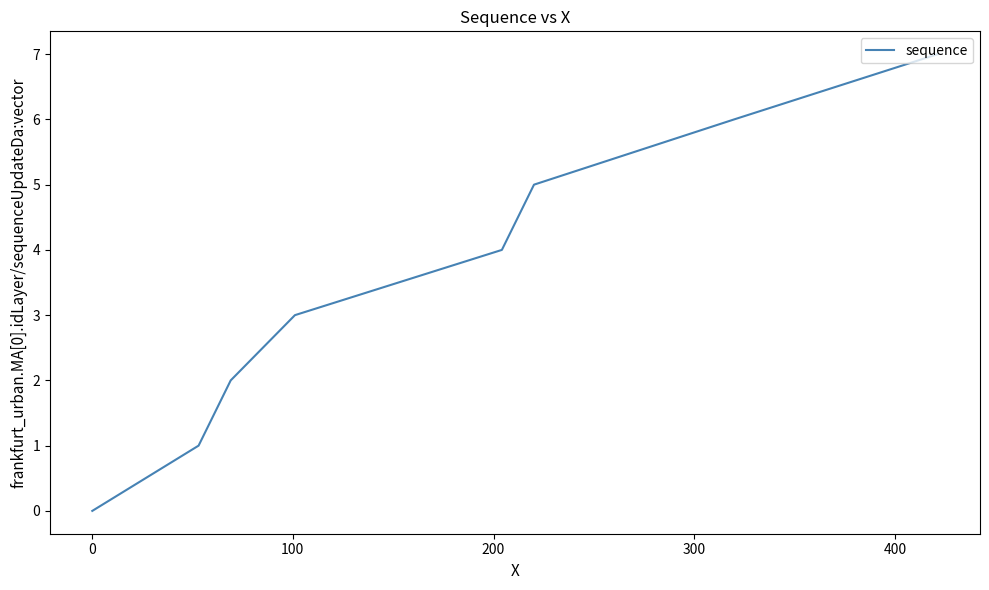

What is the difference between the maximum and minimum values?

7